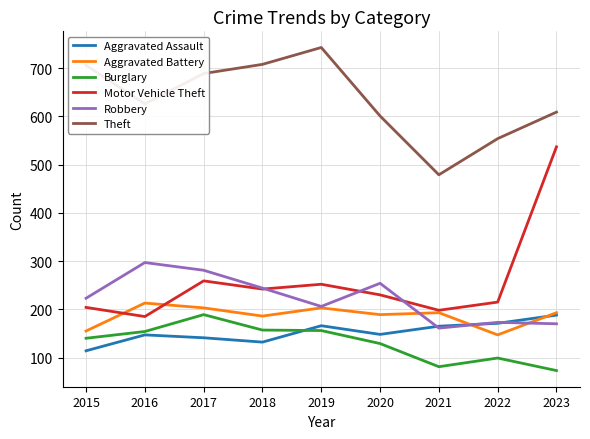

Is the value of Motor Vehicle Theft at 2016 greater than the value of Aggravated Assault at 2016?

Yes